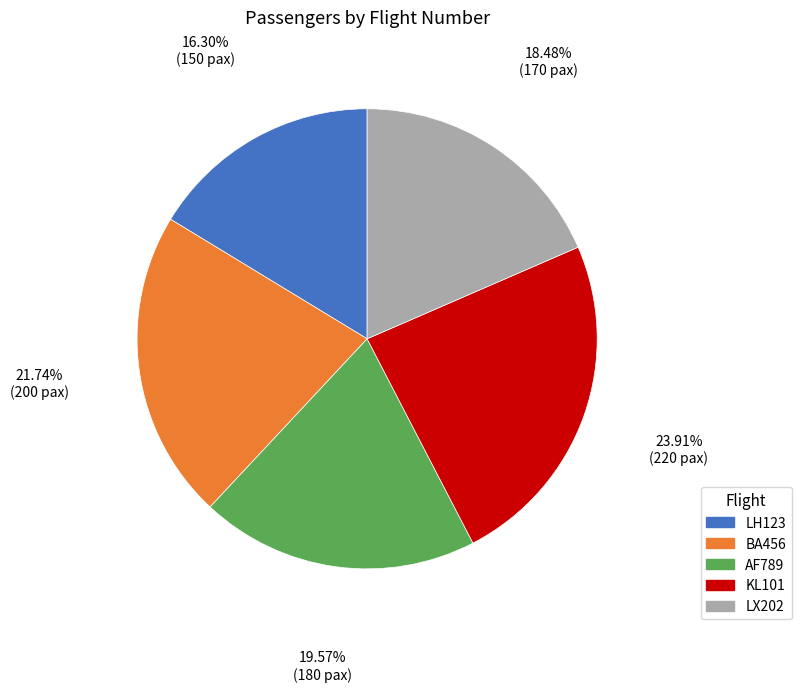

Which slice is the largest?

KL101